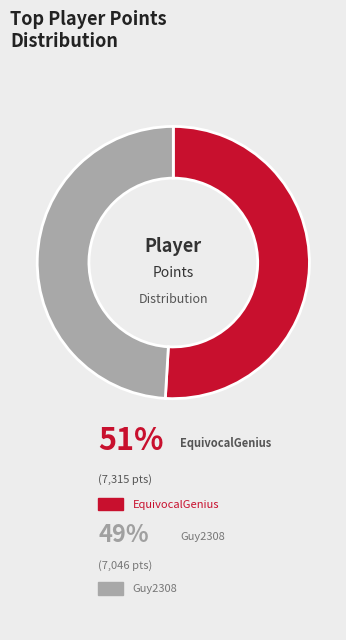

How many slices are in this pie chart?

2